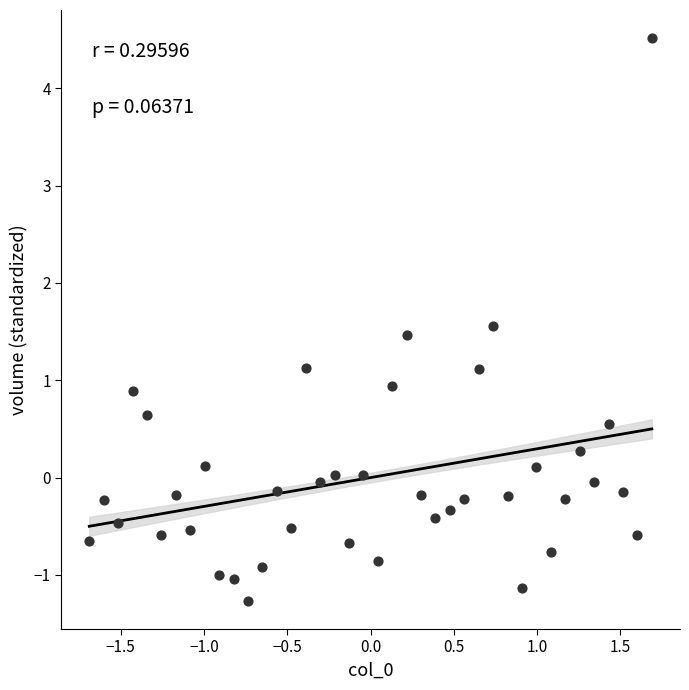

What is the range of Y values (max minus min)?

5.8